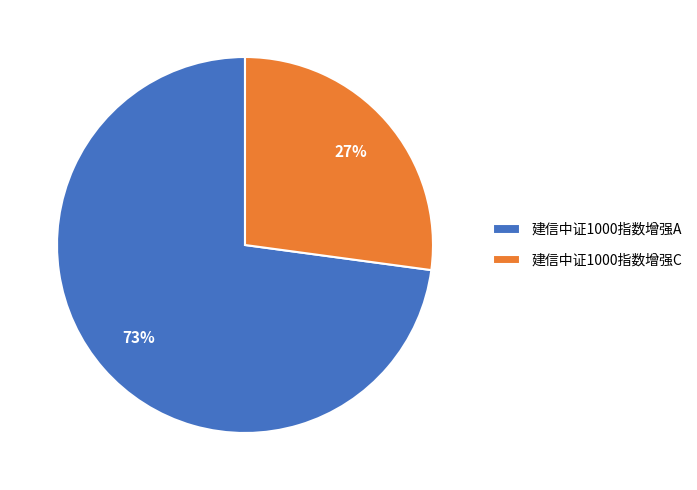

Count the number of slices in the pie.

2